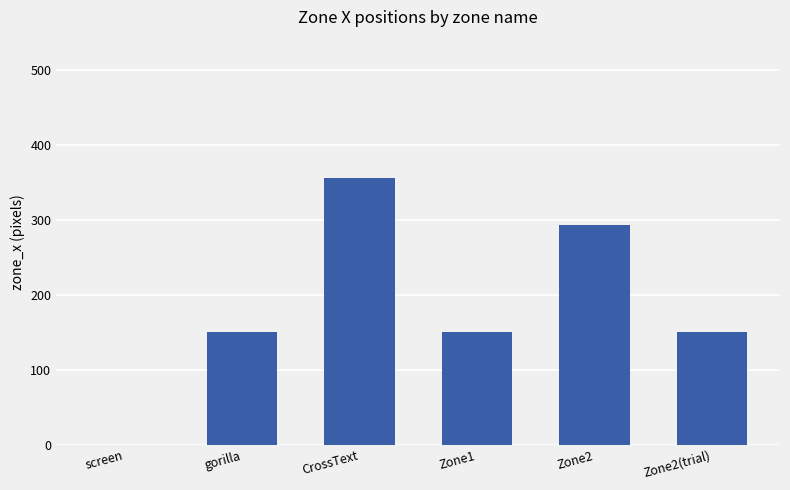

What is the sum of the values at CrossText and Zone1?

506.0